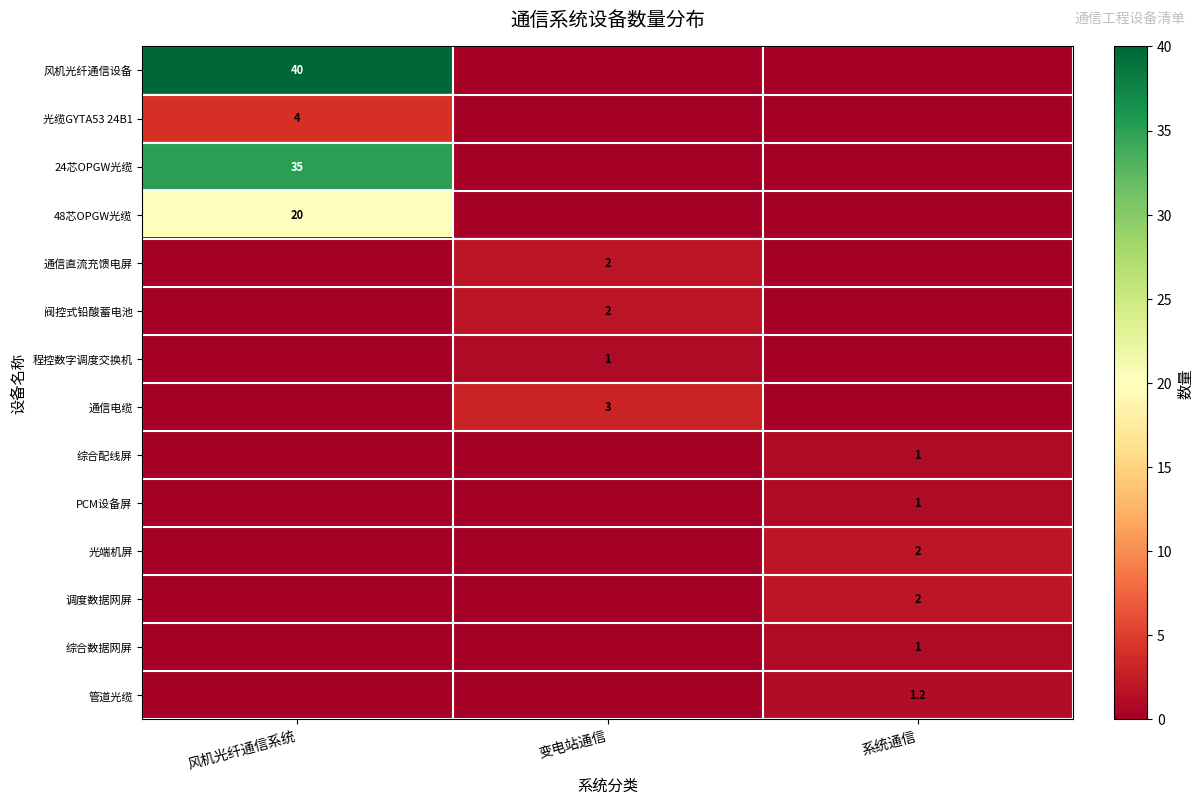

The 风机光纤通信设备 series shows 40.0 at 风机光纤通信系统. True or false?

True